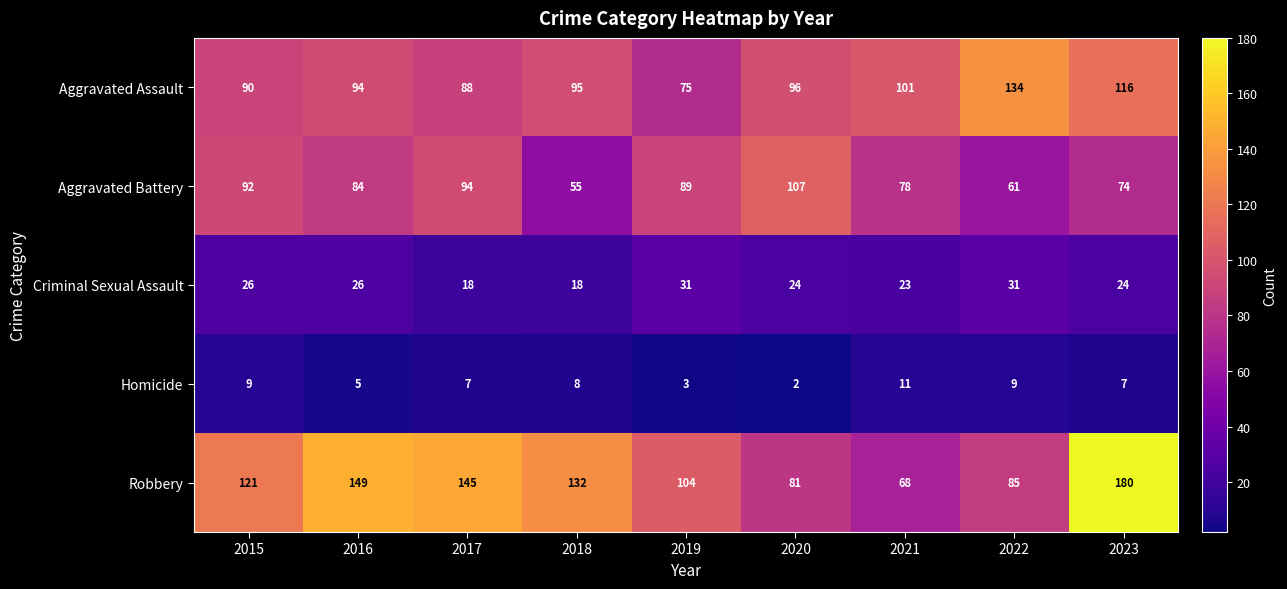

Which series has the largest total across all categories?

Robbery